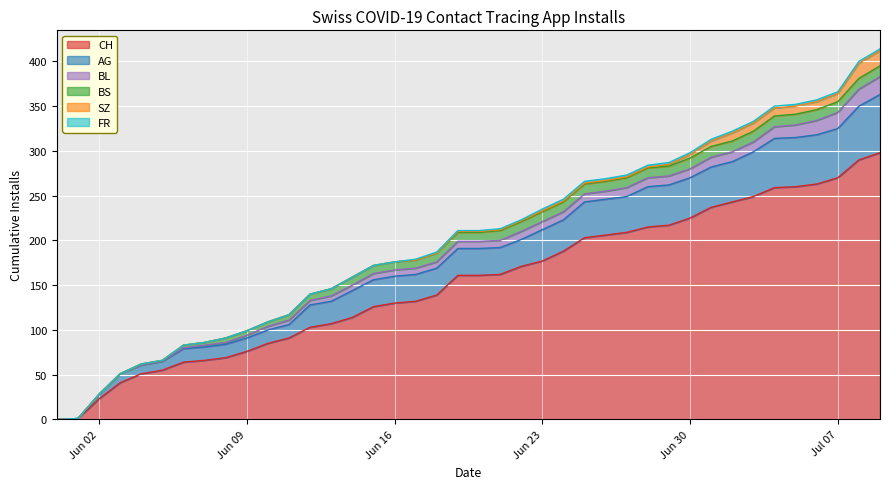

What are all the series names shown in the legend?

CH, AG, BL, BS, SZ, FR